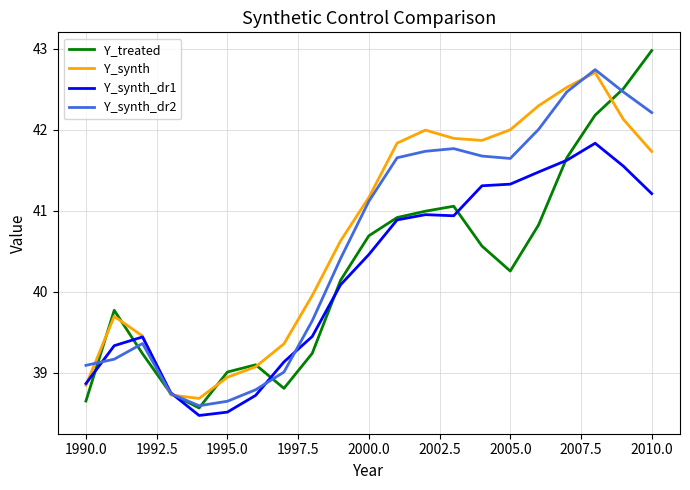

What is the difference between the maximum and second lowest values in the Y_synth series?

4.0